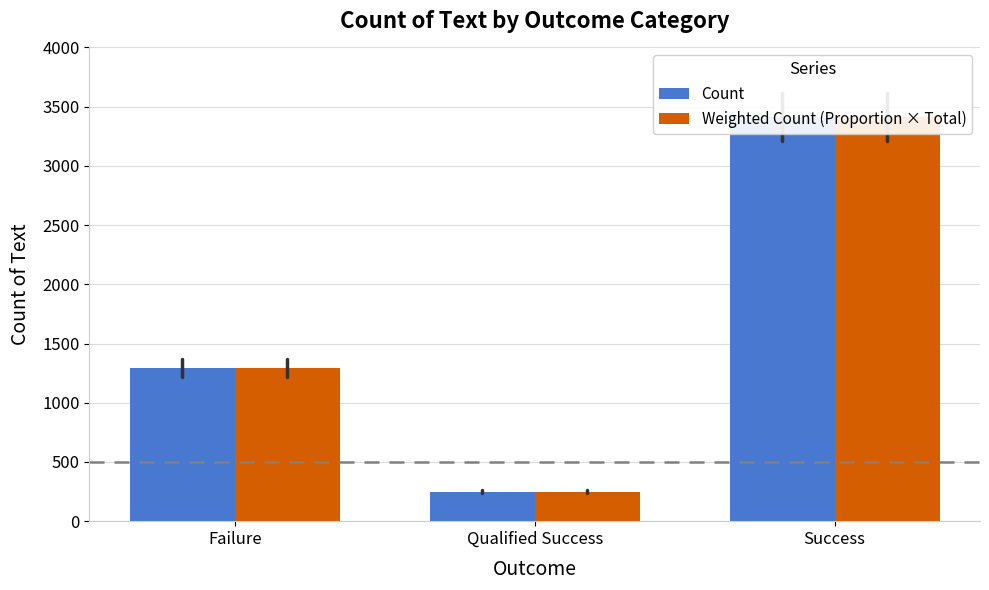

The Count series shows 1237 at Success. True or false?

False